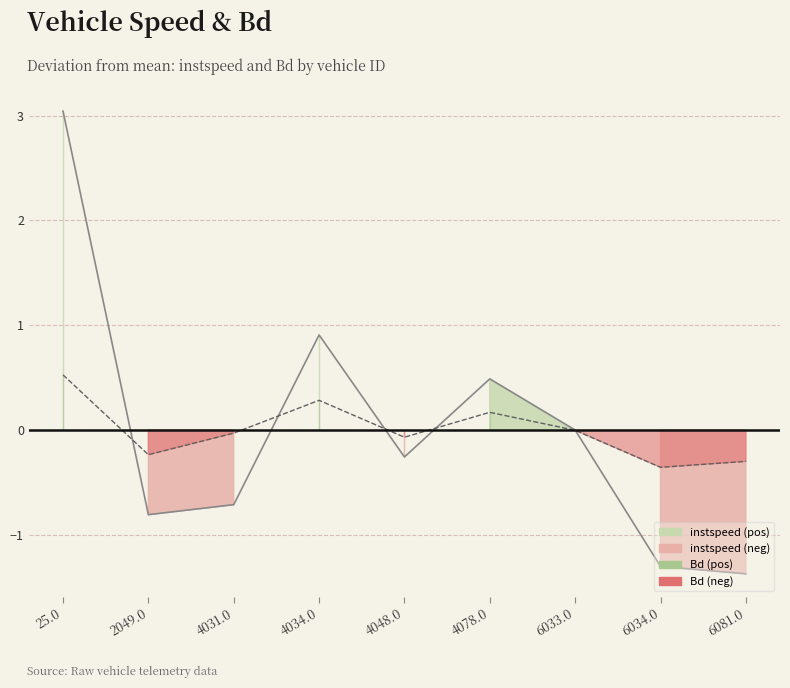

List the series in order of their peak value, lowest first.

Bd, instspeed